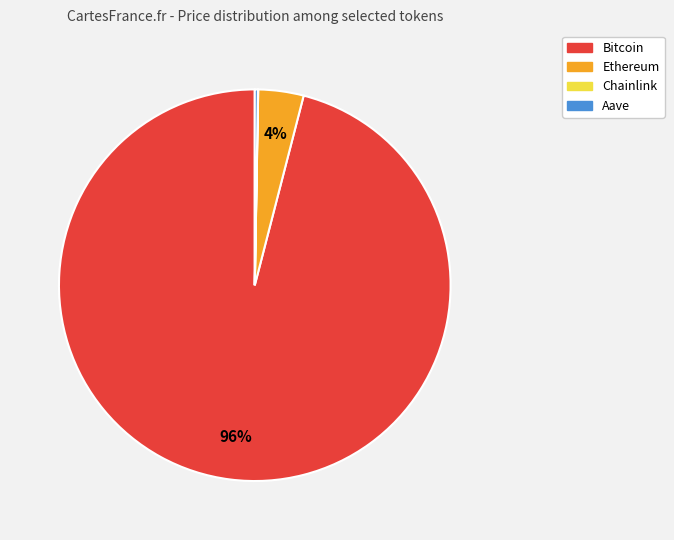

Which slice is the largest?

Bitcoin